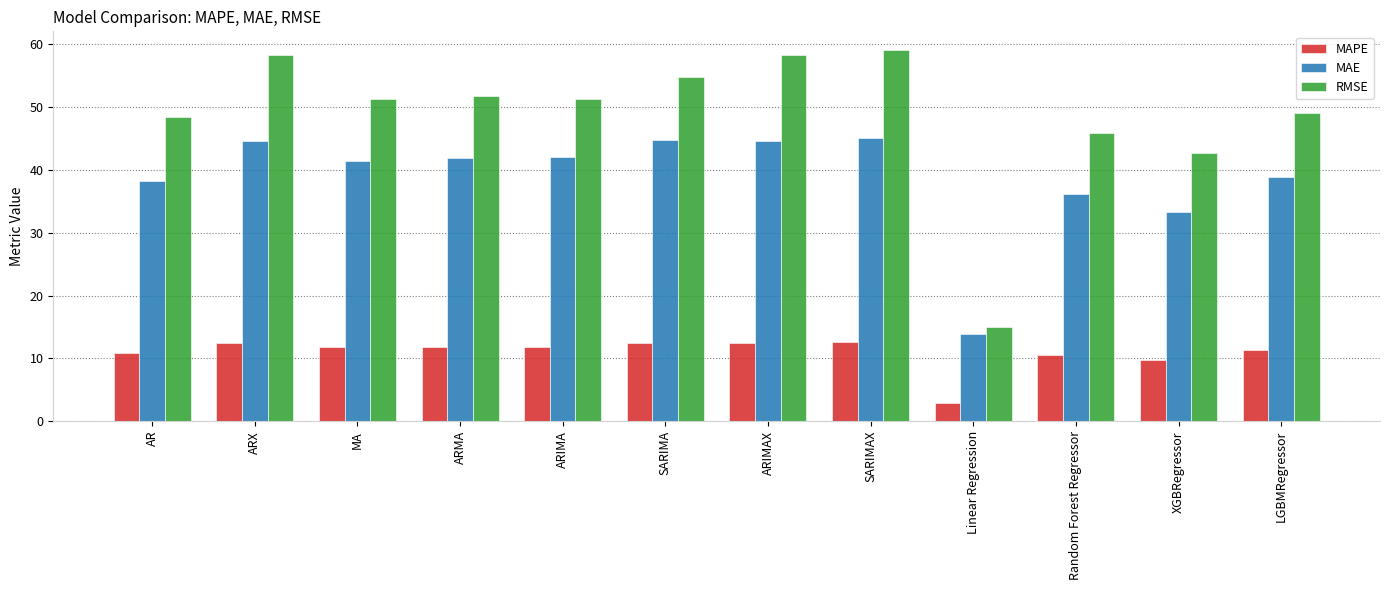

What is the sum of the MAPE values at XGBRegressor and LGBMRegressor?

21.0